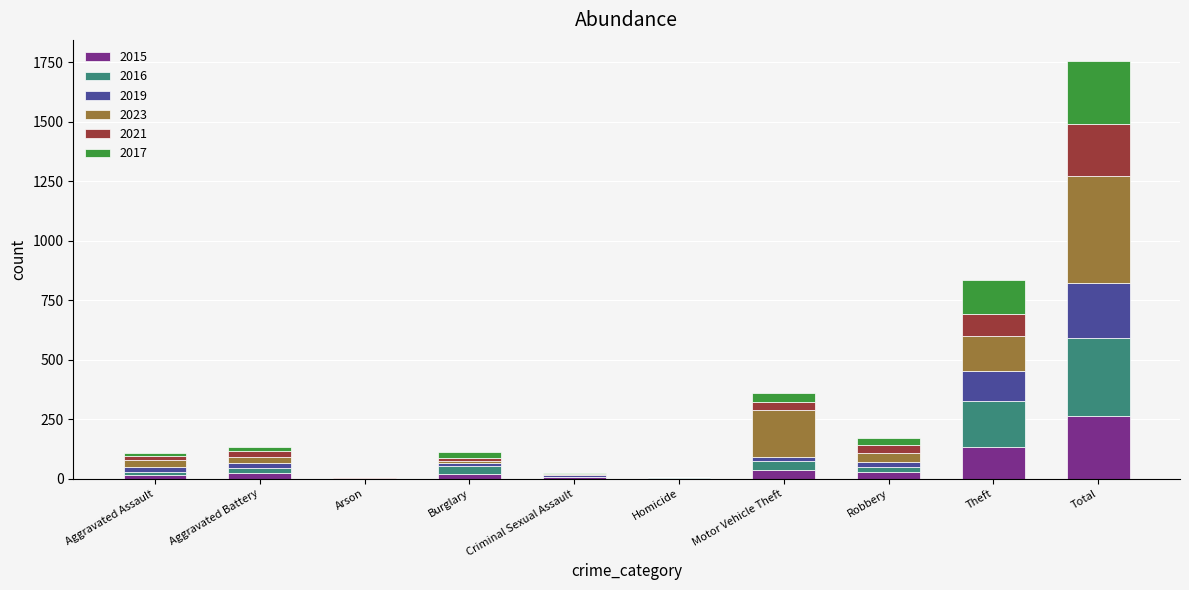

Are the bars grouped side by side (vs. stacked)?

No